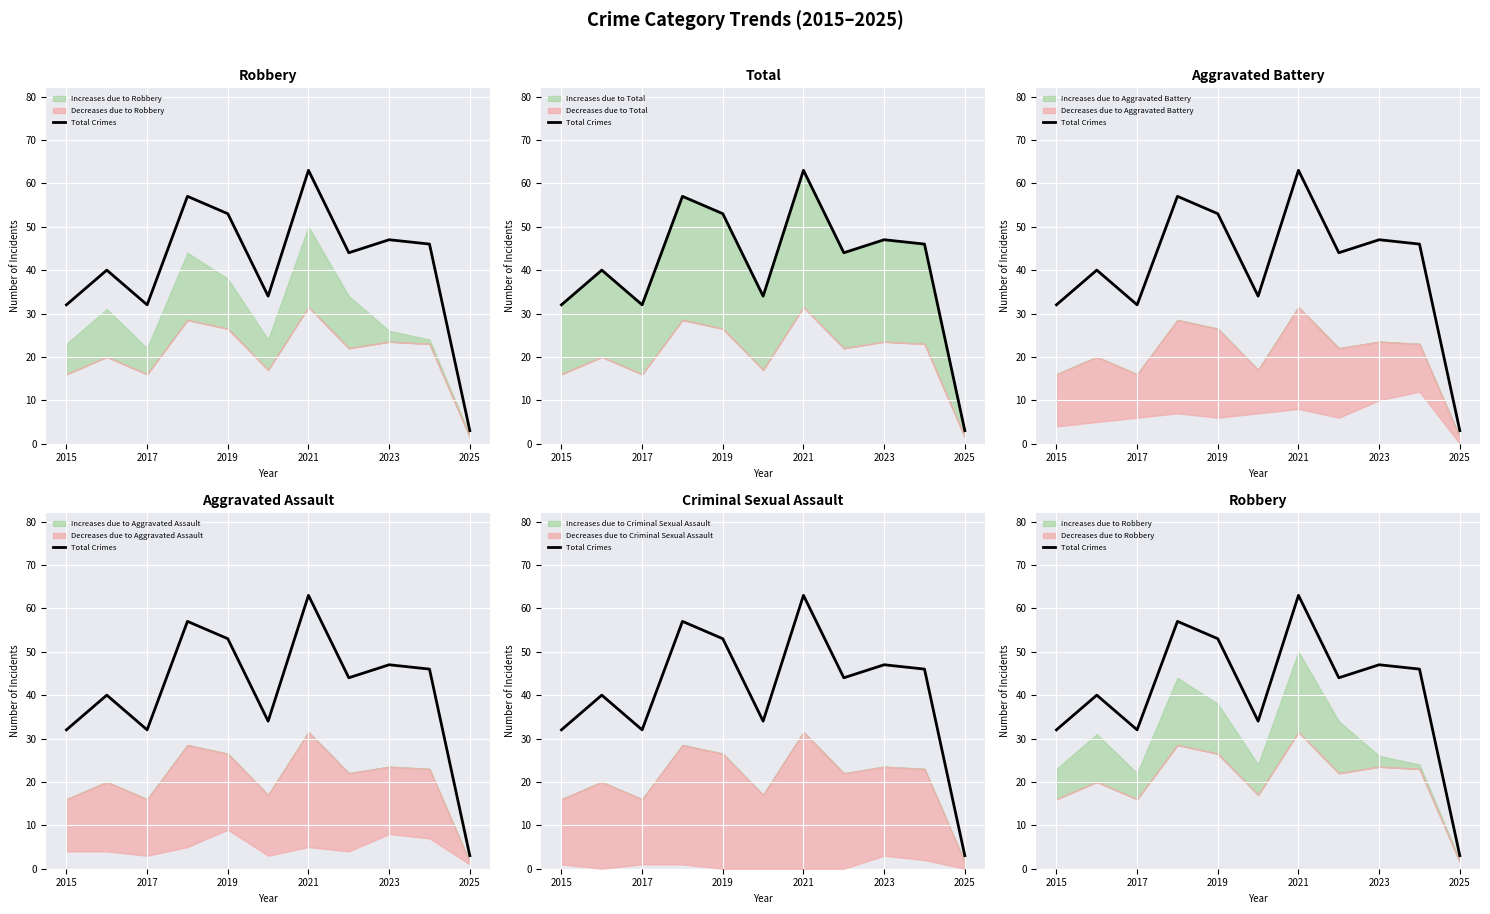

How many points are lower than both their immediate neighbors (excluding endpoints)?

3